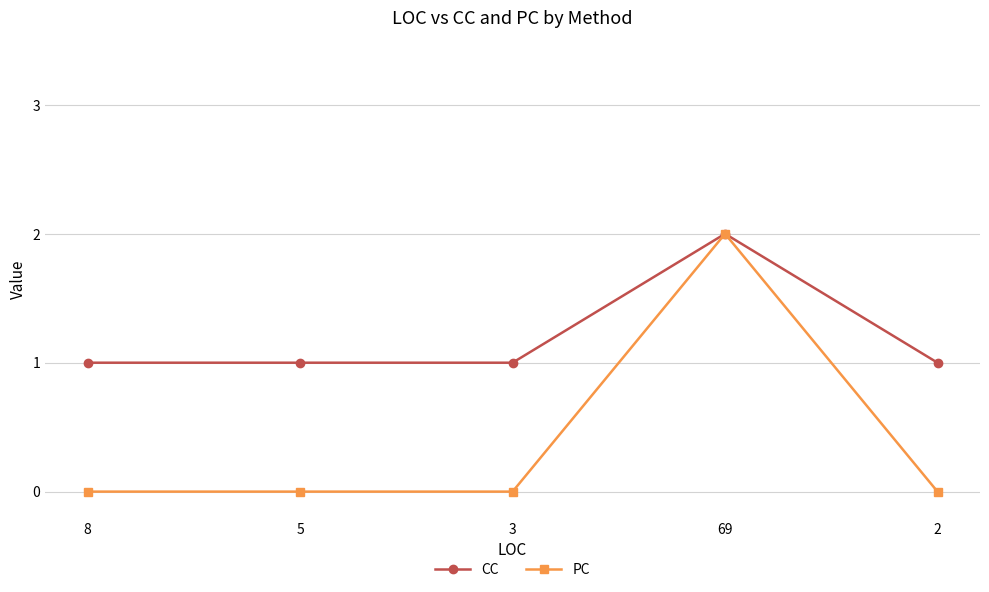

Is this an area chart (filled region under the line)?

No